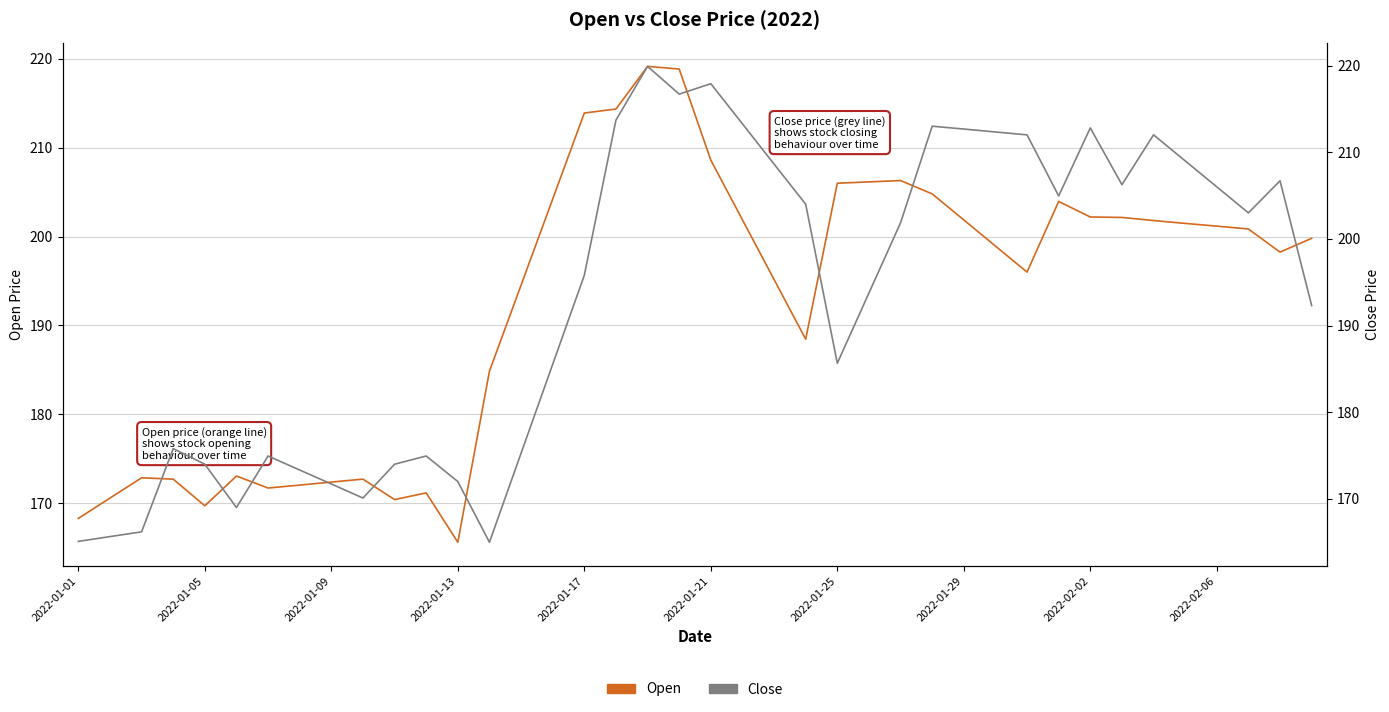

Which series has the widest spread of values?

Close